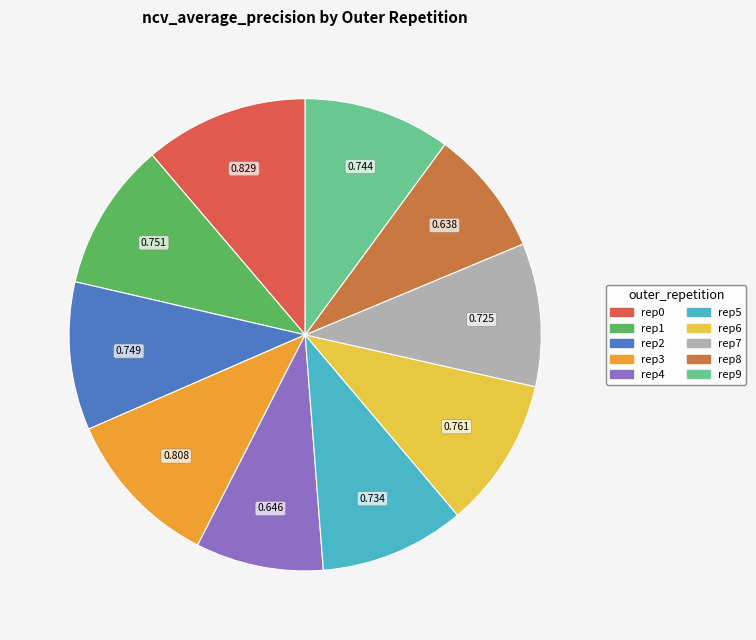

Is there any slice that represents more than half of the pie?

No